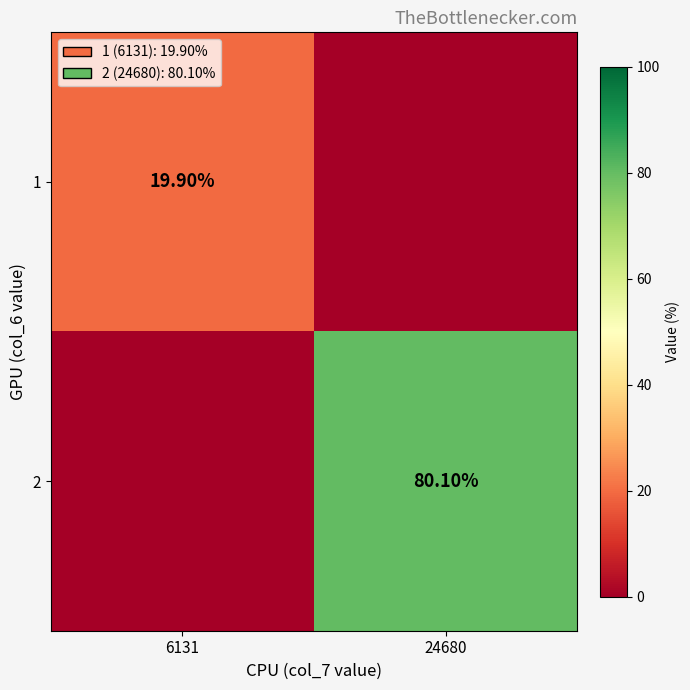

What is the greatest value displayed?

80.1